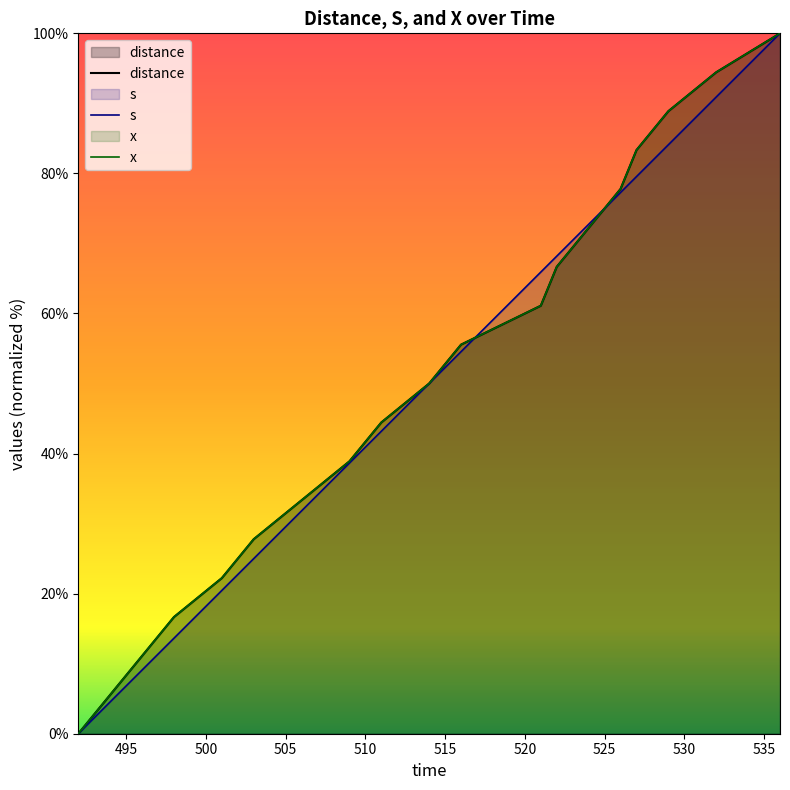

List the labels in order of x value, smallest first.

492, 494, 496, 498, 501, 503, 506, 509, 511, 514, 516, 521, 522, 524, 526, 527, 529, 532, 536